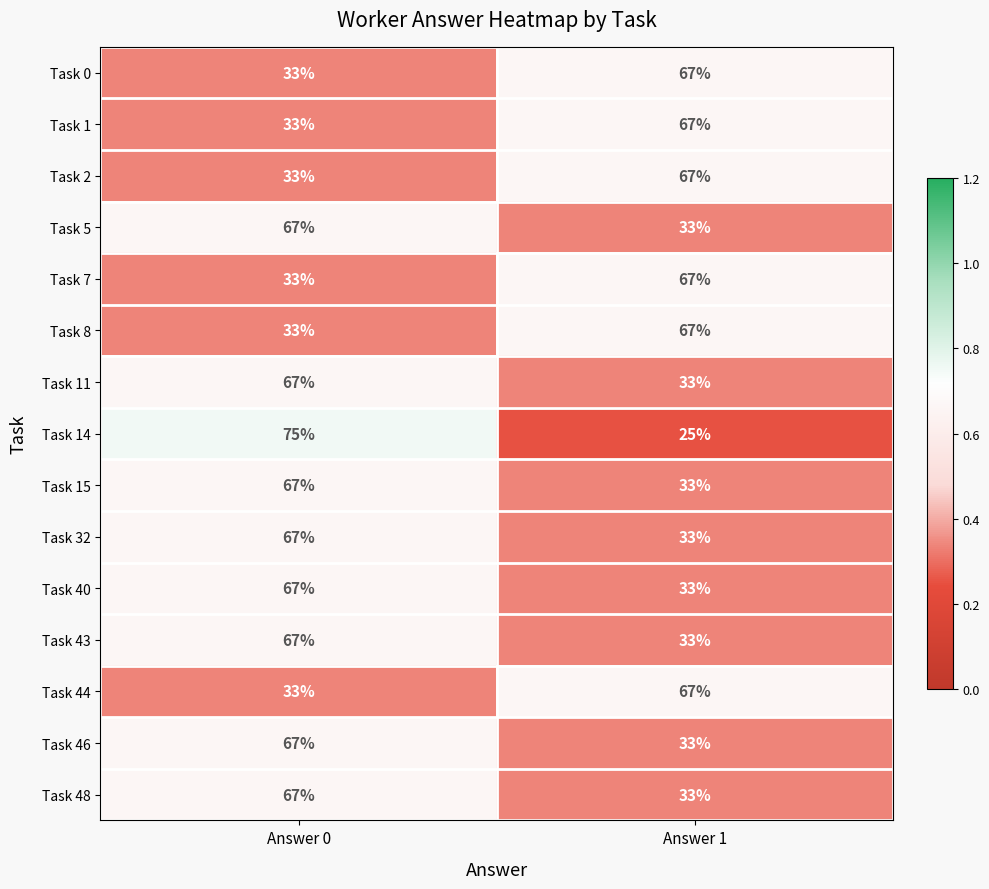

At which label is Task 2 closest to 50?

Answer 0